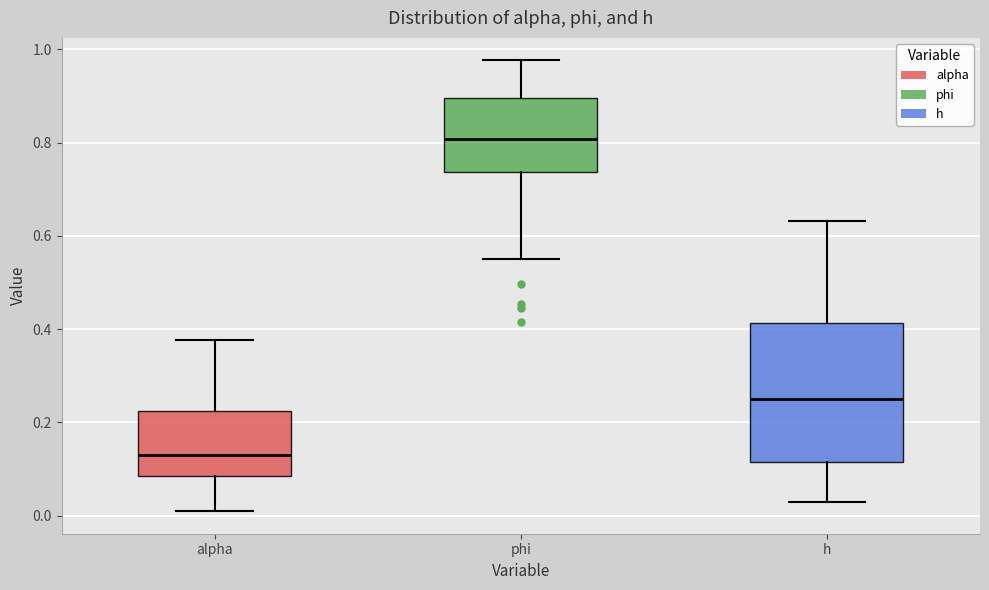

Which box's median line is the highest?

phi